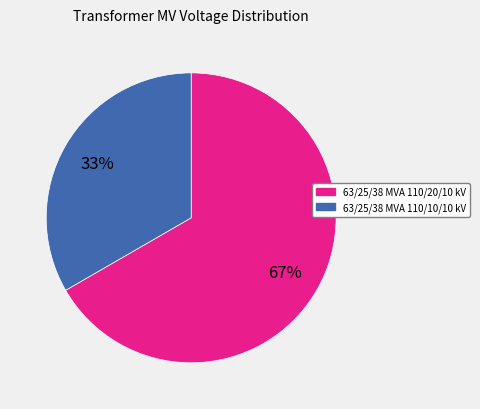

To the nearest percent, what is the combined percentage of 63/25/38 MVA 110/20/10 kV and 63/25/38 MVA 110/10/10 kV?

100%